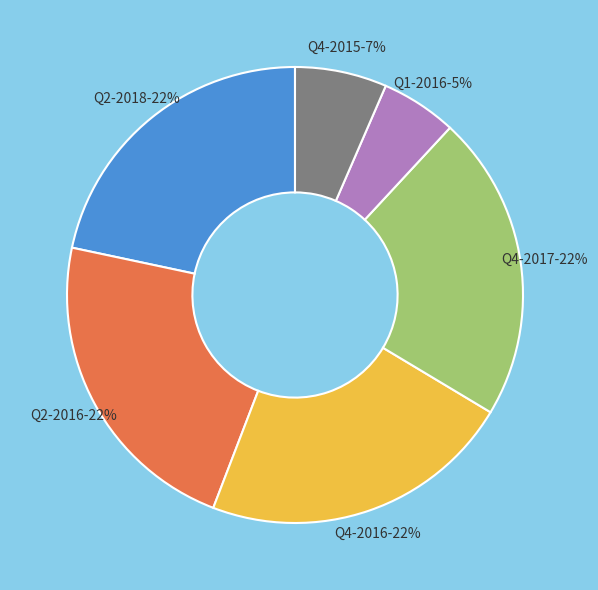

Is there any slice that represents more than half of the pie?

No